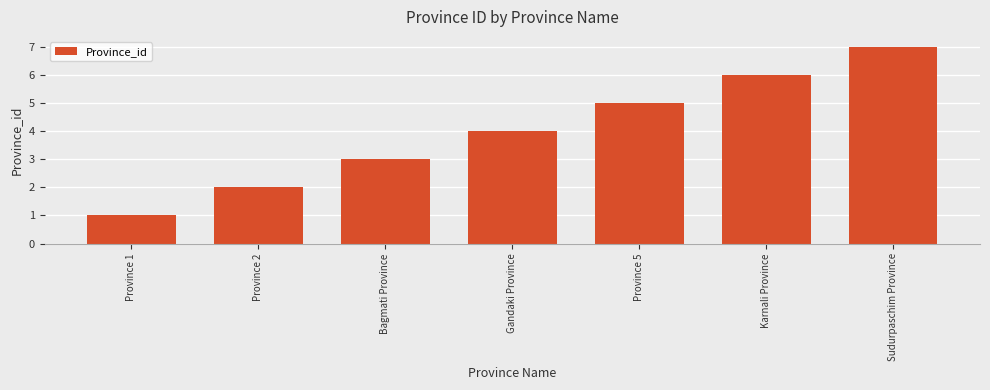

Reading left to right, what are all the values shown in this chart?

Province 1=1	Province 2=2	Bagmati Province=3	Gandaki Province=4	Province 5=5	Karnali Province=6	Sudurpaschim Province=7